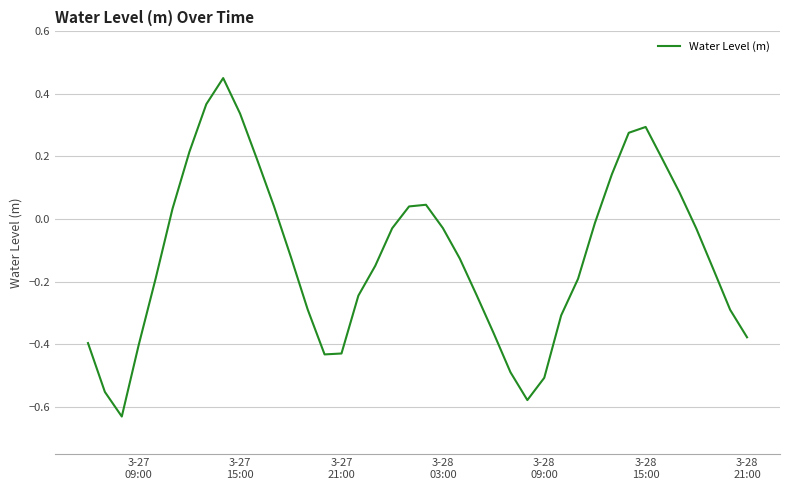

What is the difference between the maximum and minimum values?

1.1